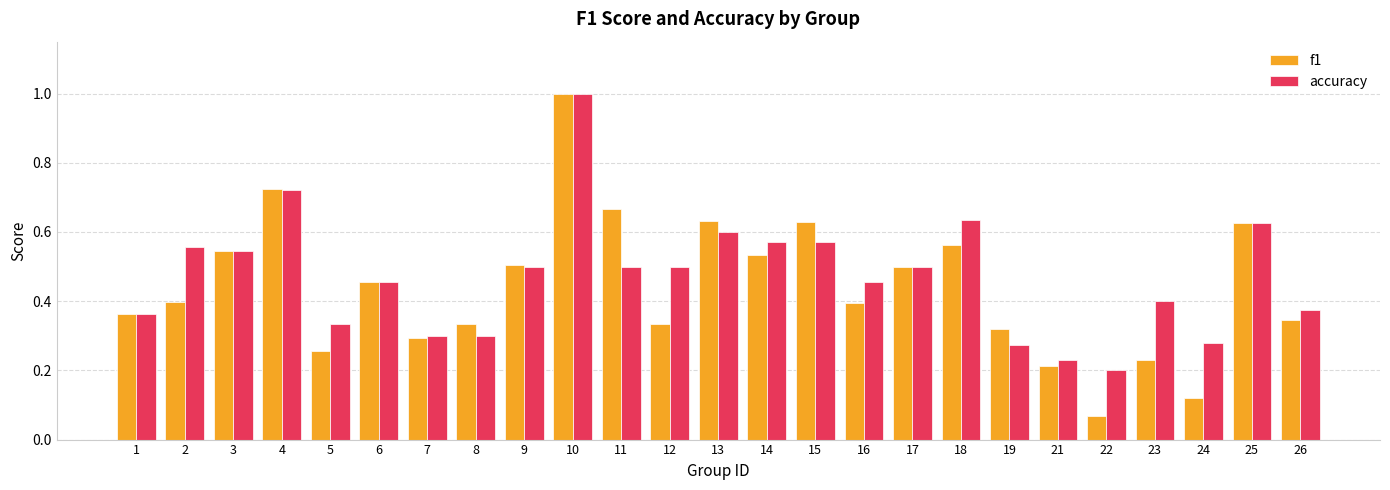

What is the sum of all accuracy values?

11.8